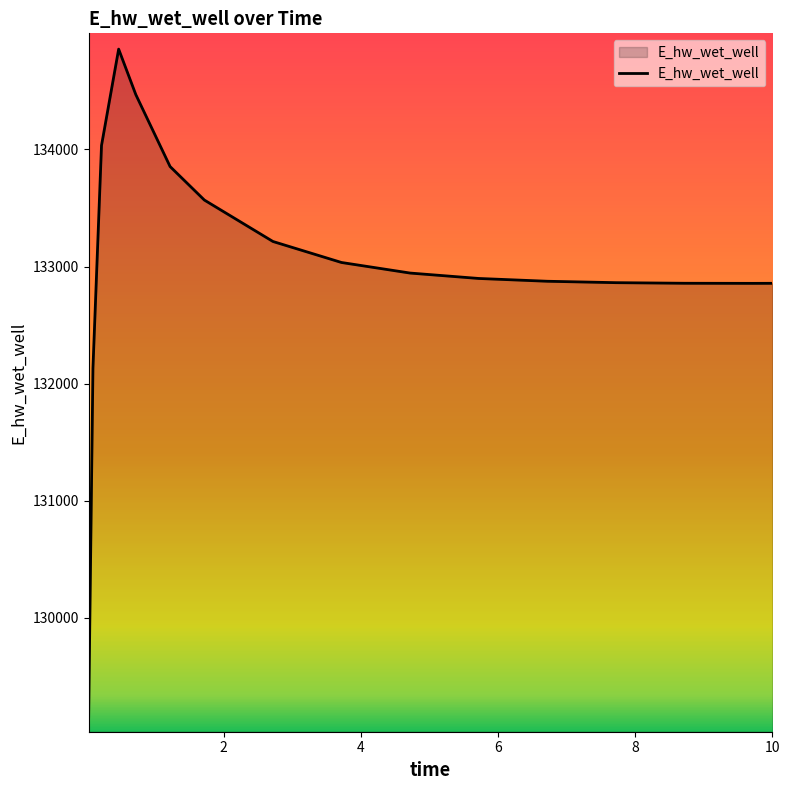

What is the greatest value displayed?

134857.1